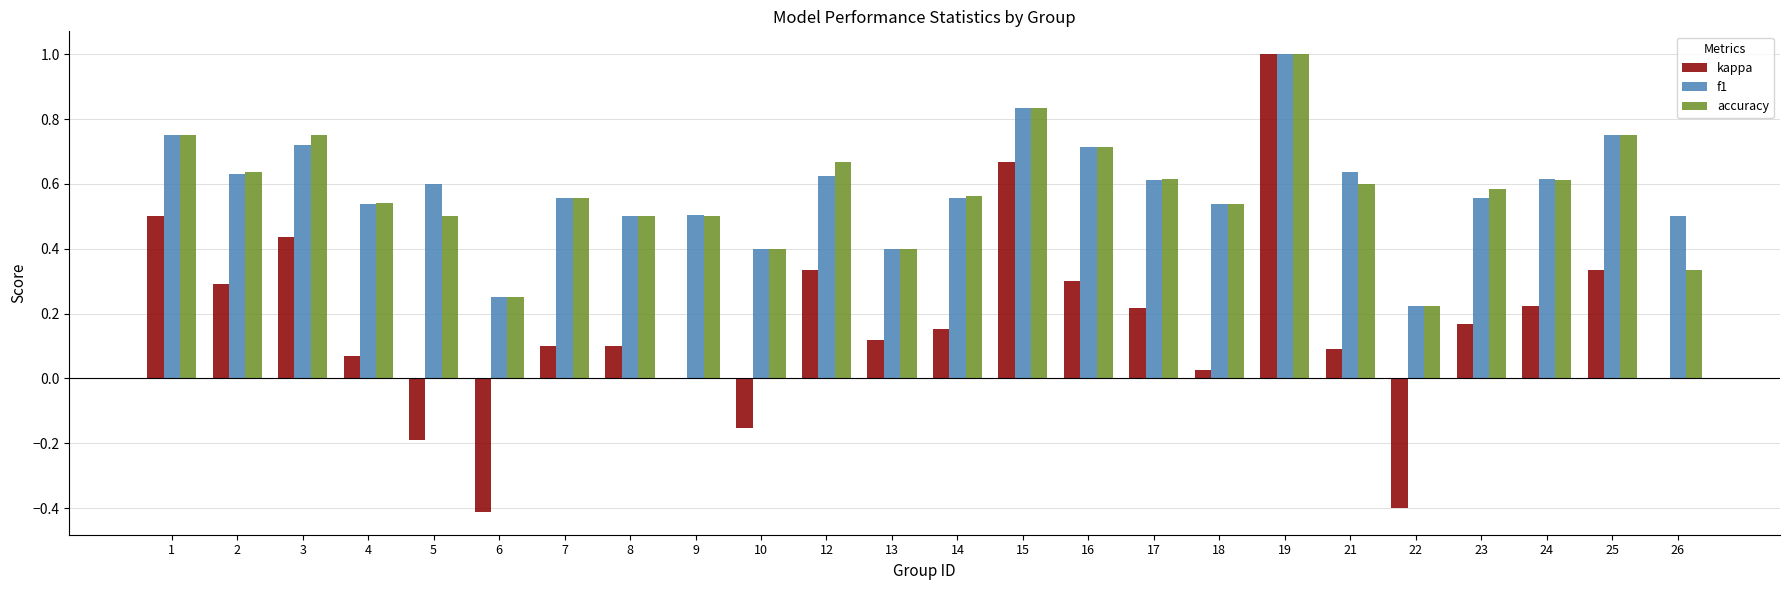

What is the greatest value displayed?

1.0